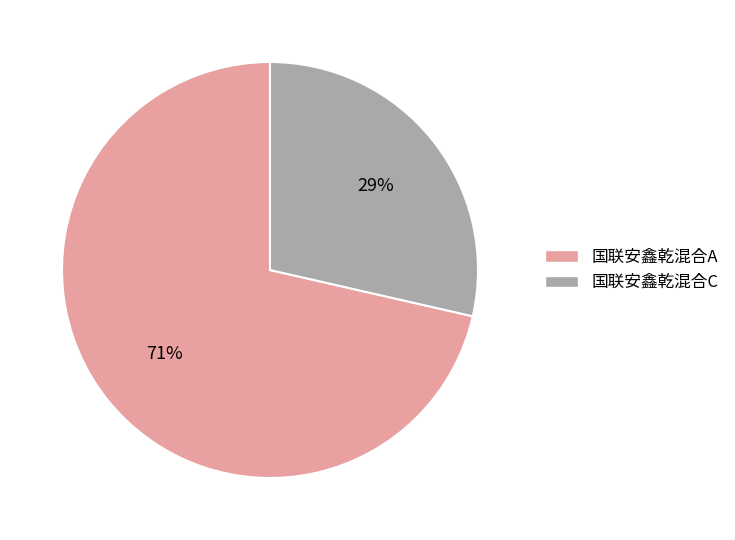

Do 国联安鑫乾混合A and 国联安鑫乾混合C together represent more than half of the pie?

Yes